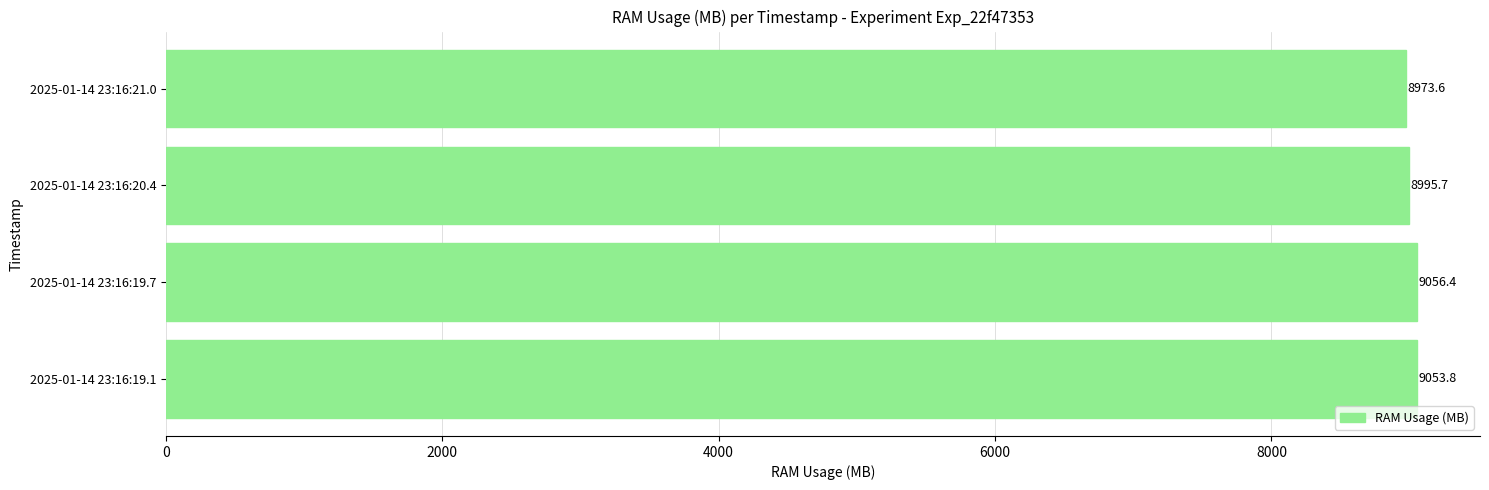

What is the ratio of the value at 2025-01-14 23:16:20.4 to the value at 2025-01-14 23:16:21.0?

1.0